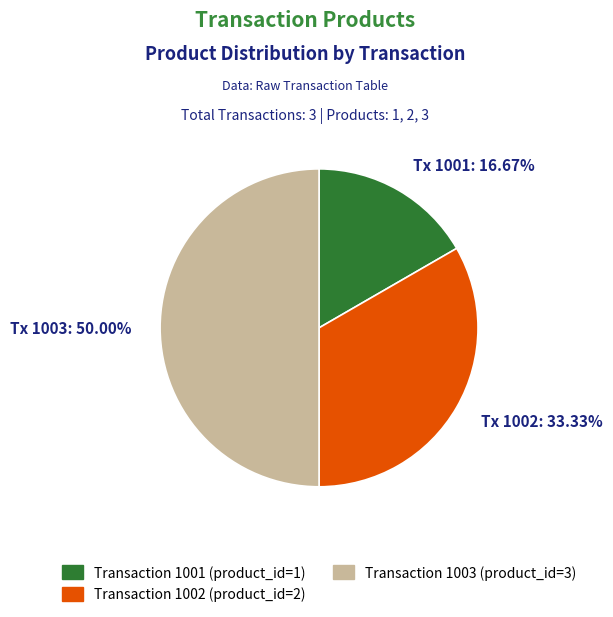

Does Tx 1002: 33.33% account for over 50% of the chart?

No